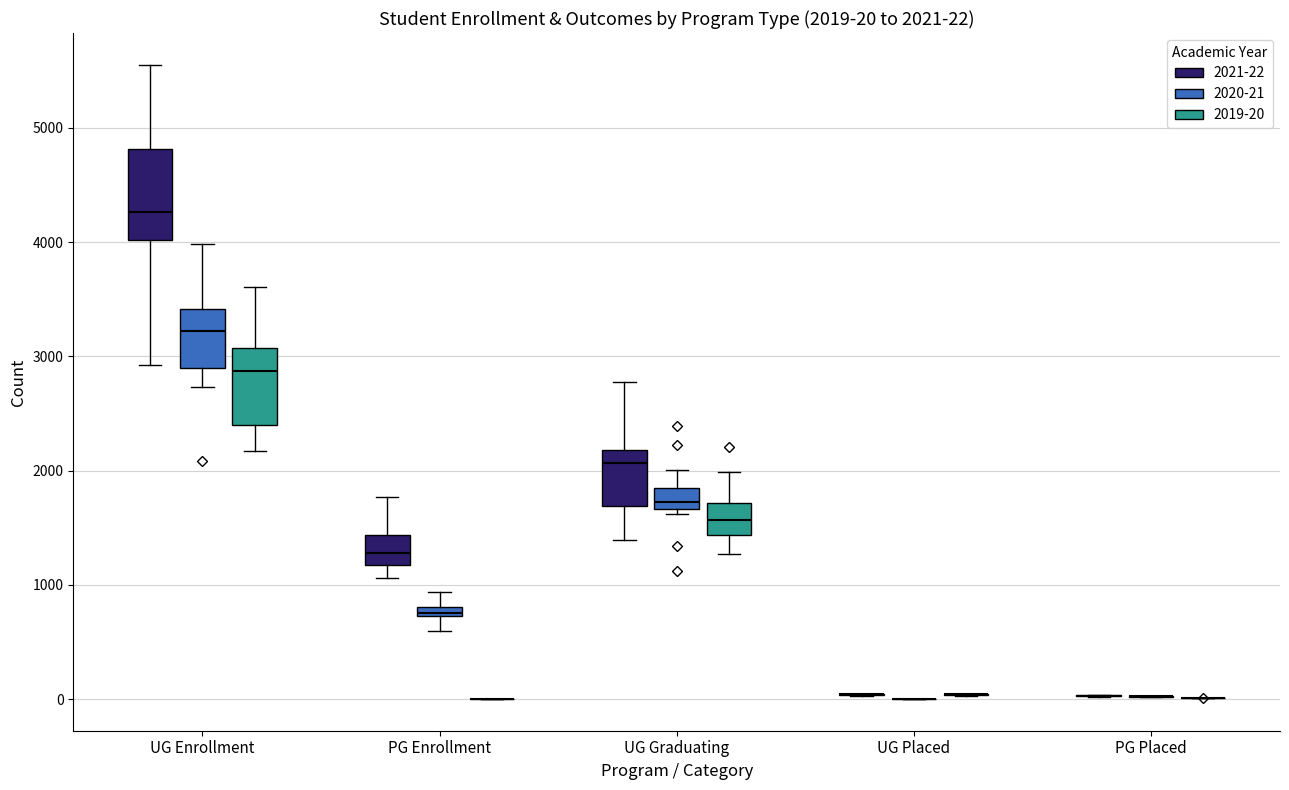

Which box is the tallest, from its lower edge to its upper edge?

UG Enrollment (2021-22)